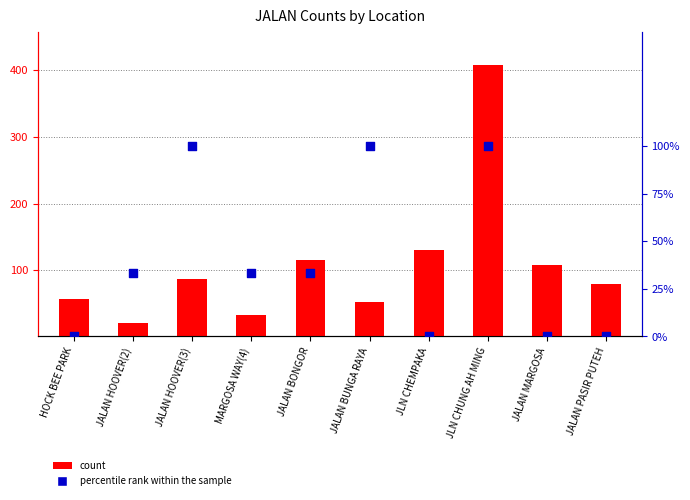

What is the total value across all series at JALAN PASIR PUTEH?

79.0